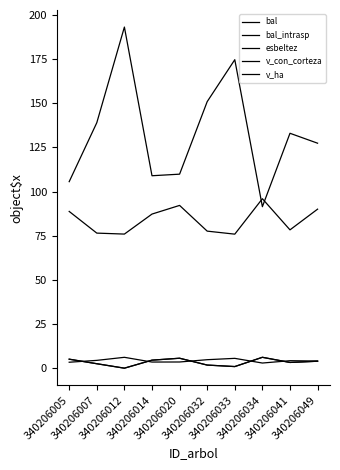

In bal, how many points are higher than both neighbors (excluding endpoints)?

2